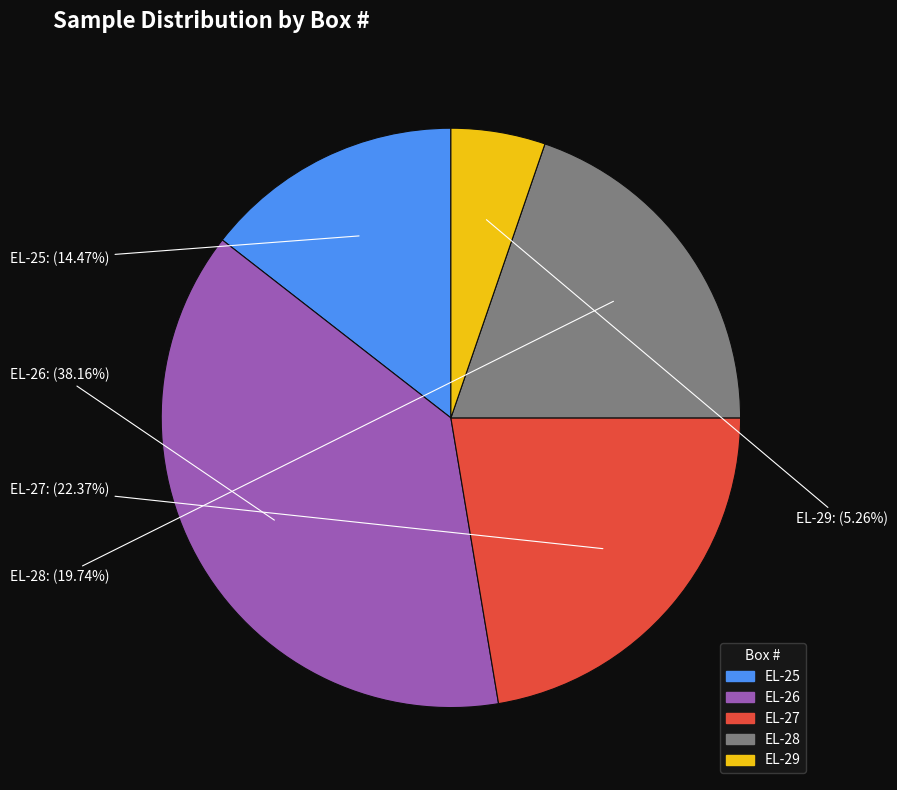

What percentage do EL-28 and EL-27 together represent?

42.1%